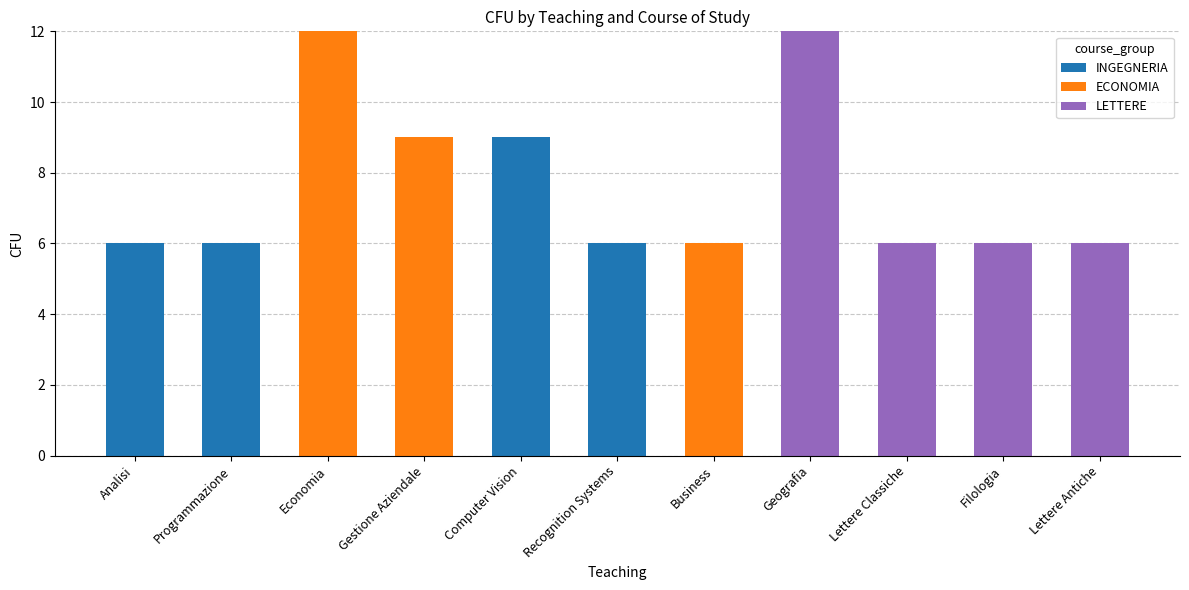

True or false: INGEGNERIA has a value of -4 at Business.

False